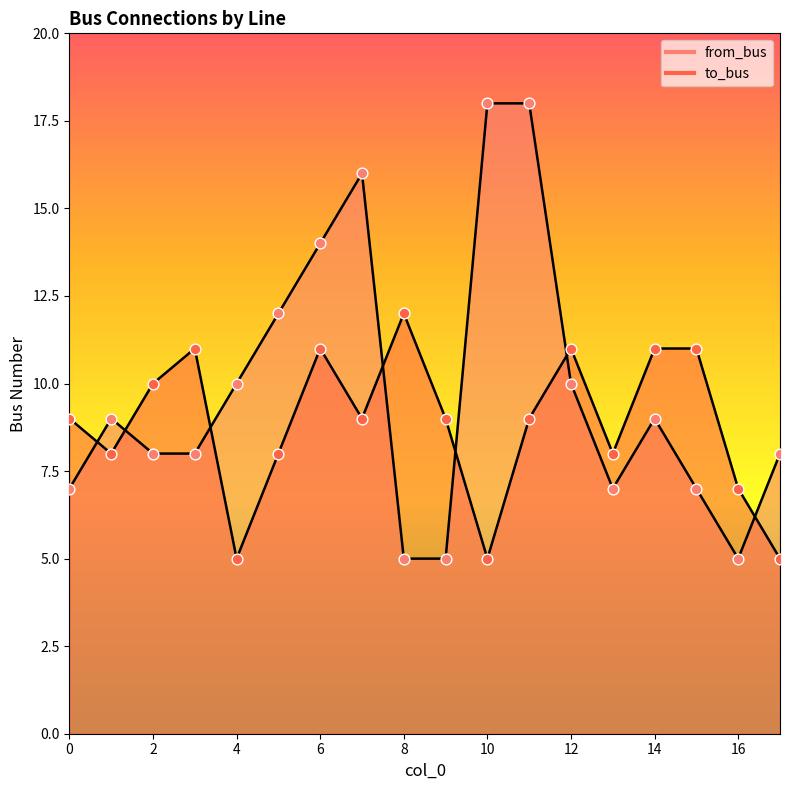

Which series has the largest total across all categories?

from_bus